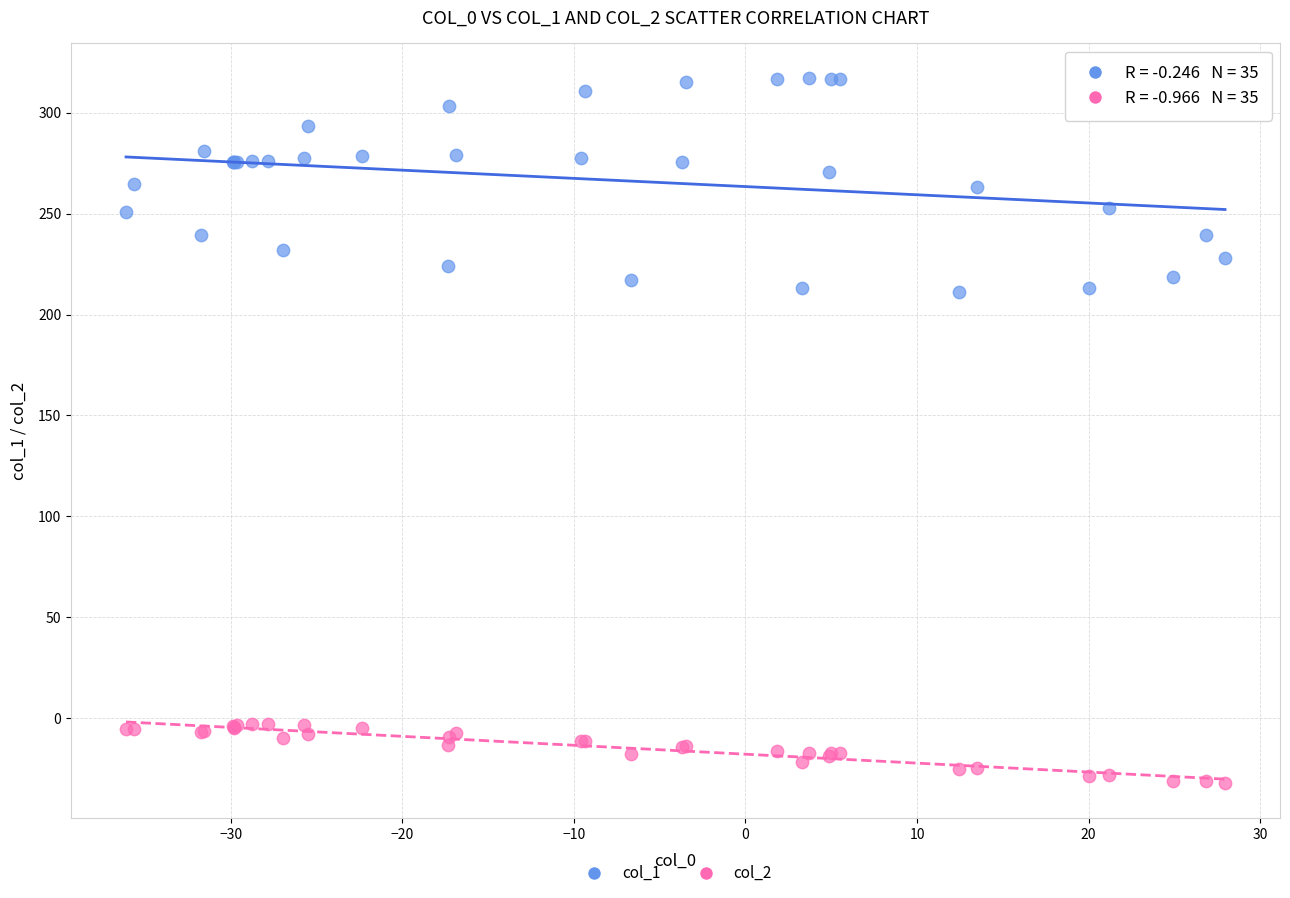

Which series reaches the maximum Y coordinate?

col_1